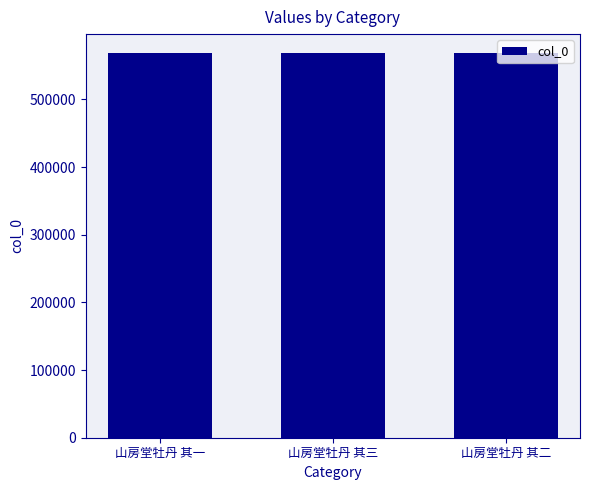

How many data points are less than 568223?

1